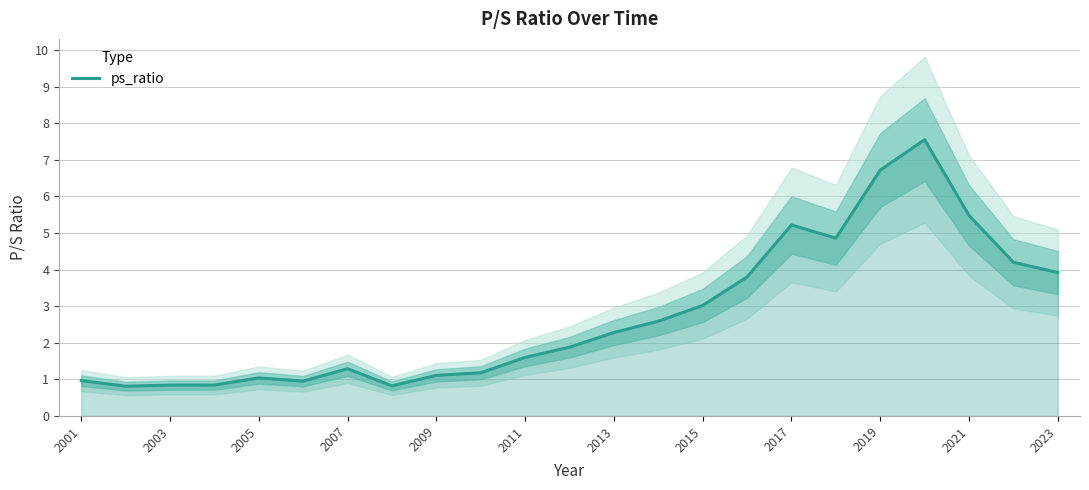

Which has a higher value, 2005 or 2015?

2015